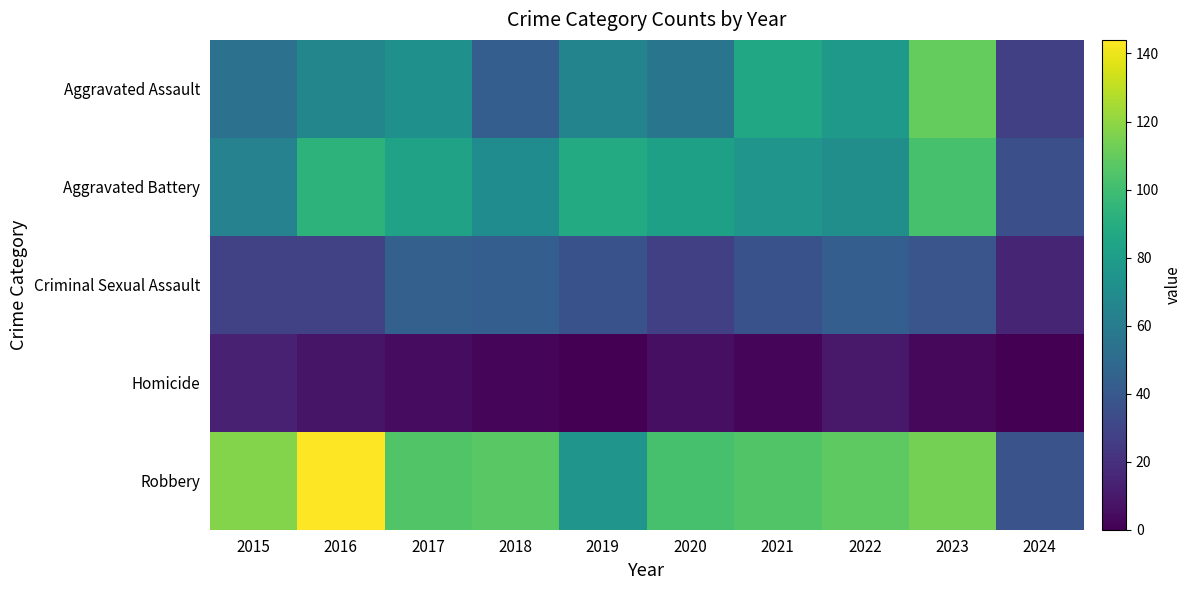

Reading right to left, what are all the values shown in this chart?

Aggravated Assault: 2024=27	2023=110	2022=78	2021=86	2020=56	2019=65	2018=43	2017=72	2016=66	2015=54
Aggravated Battery: 2024=35	2023=102	2022=71	2021=75	2020=82	2019=88	2018=70	2017=83	2016=93	2015=64
Criminal Sexual Assault: 2024=15	2023=38	2022=43	2021=36	2020=27	2019=36	2018=43	2017=44	2016=28	2015=28
Homicide: 2024=0	2023=3	2022=10	2021=2	2020=6	2019=0	2018=2	2017=5	2016=8	2015=13
Robbery: 2024=37	2023=114	2022=108	2021=105	2020=102	2019=75	2018=107	2017=105	2016=144	2015=117